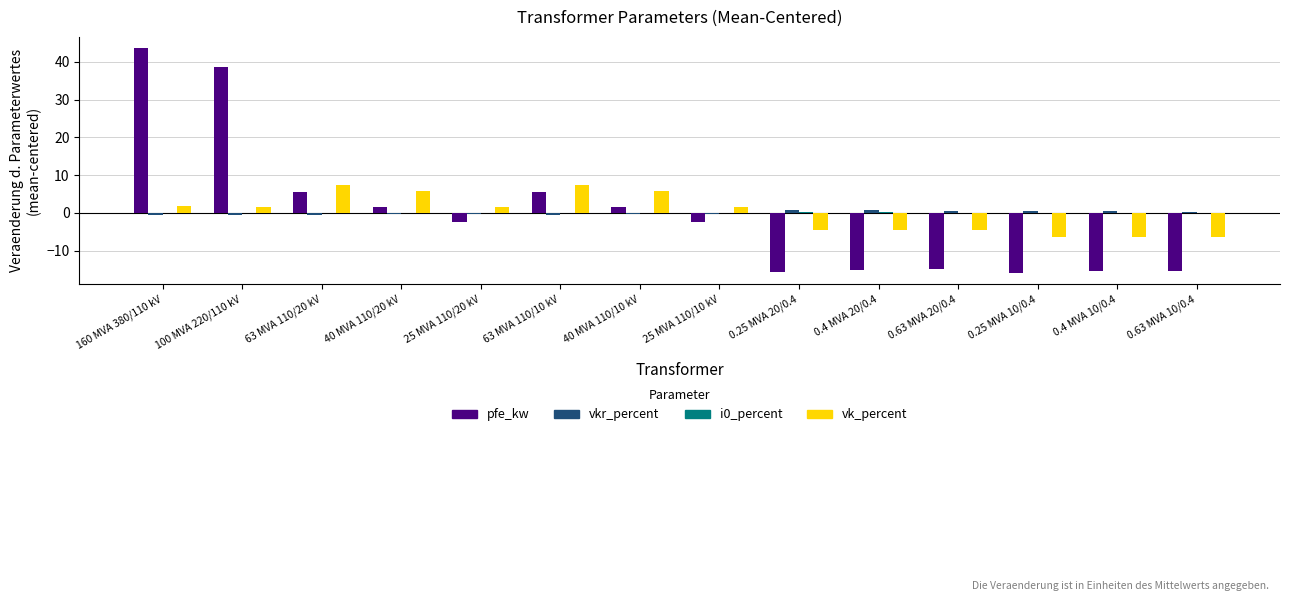

What is the approximate value of vk_percent at 40 MVA 110/10 kV?

5.7